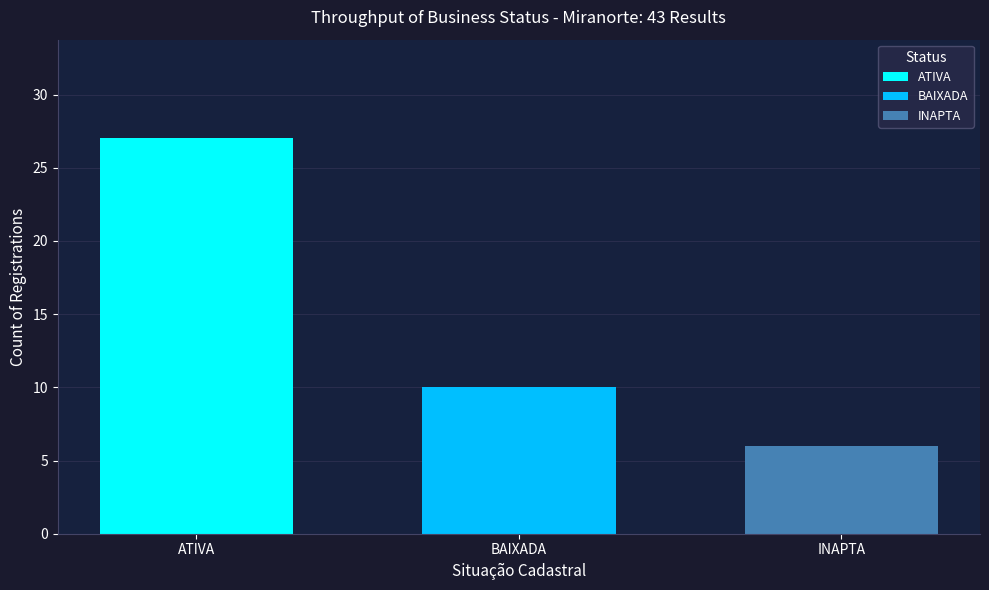

Rank the series at BAIXADA from lowest to highest value.

INAPTA, BAIXADA, ATIVA